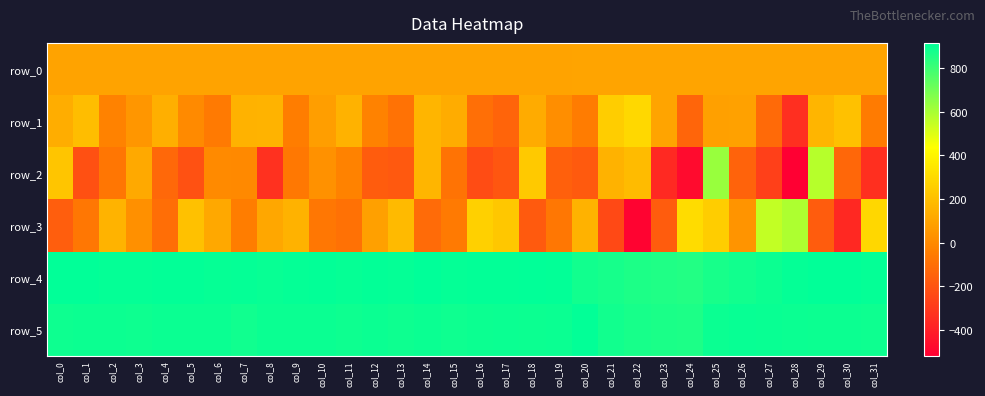

Between col_8 and col_28, which series saw the biggest shift?

row_1